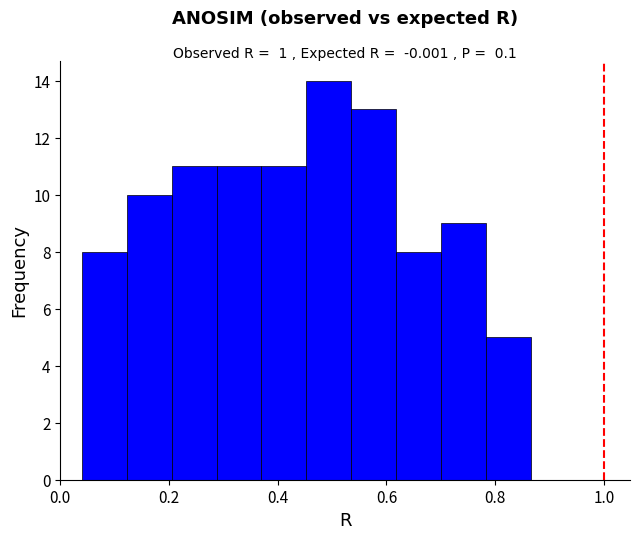

Reading left to right, list every bar in this chart as the range it spans on the x-axis followed by its height. Neither the bar edges nor the heights are printed on the chart, so give them approximately, as read against the axes.

0.04 to 0.12: 8
0.12 to 0.20: 10
0.20 to 0.28: 11
0.28 to 0.38: 11
0.38 to 0.46: 11
0.46 to 0.54: 14
0.54 to 0.62: 13
0.62 to 0.70: 8
0.70 to 0.78: 9
0.78 to 0.86: 5